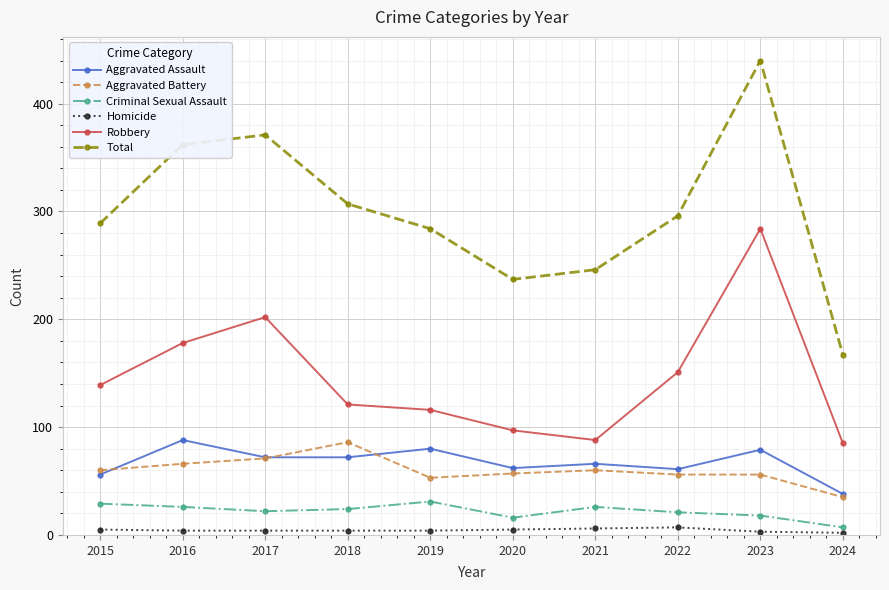

Is it true that Aggravated Battery equals 32 at 2015?

False